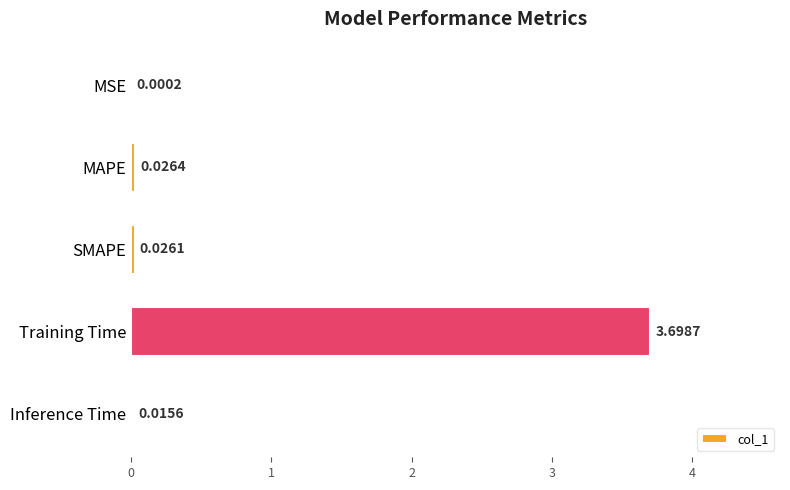

Between Training Time and SMAPE, which is larger?

Training Time